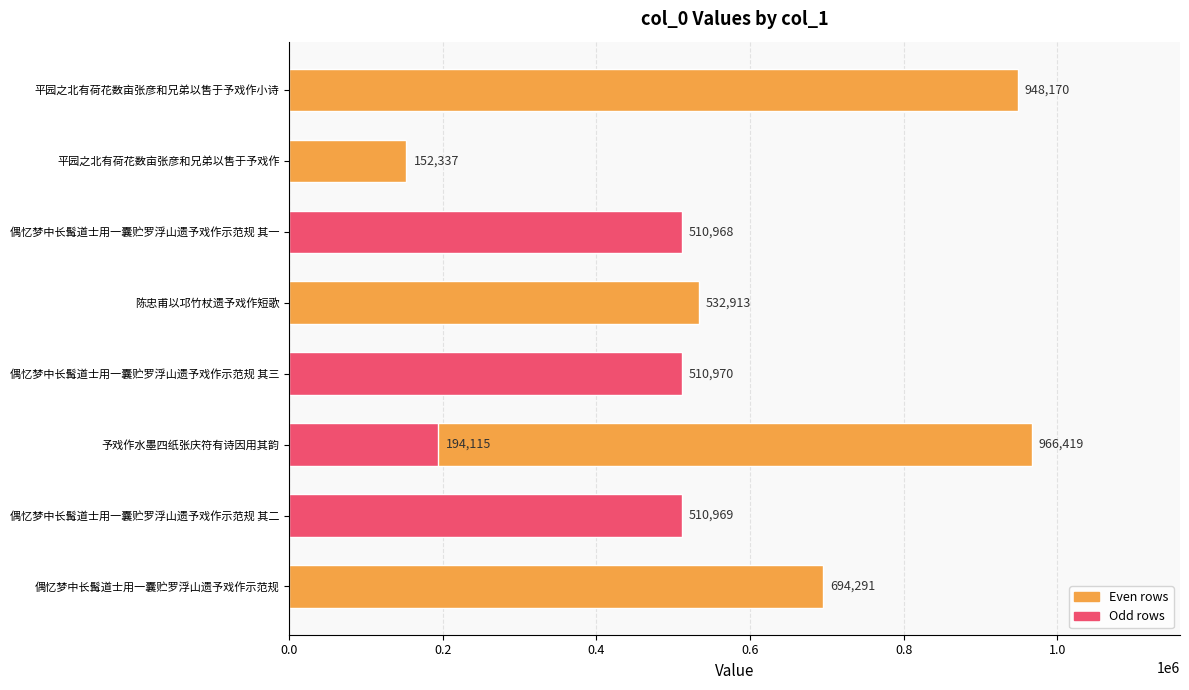

Reading right to left, list all the values displayed in this chart.

948170	194115	152337	510968	532913	510970	966419	510969	694291